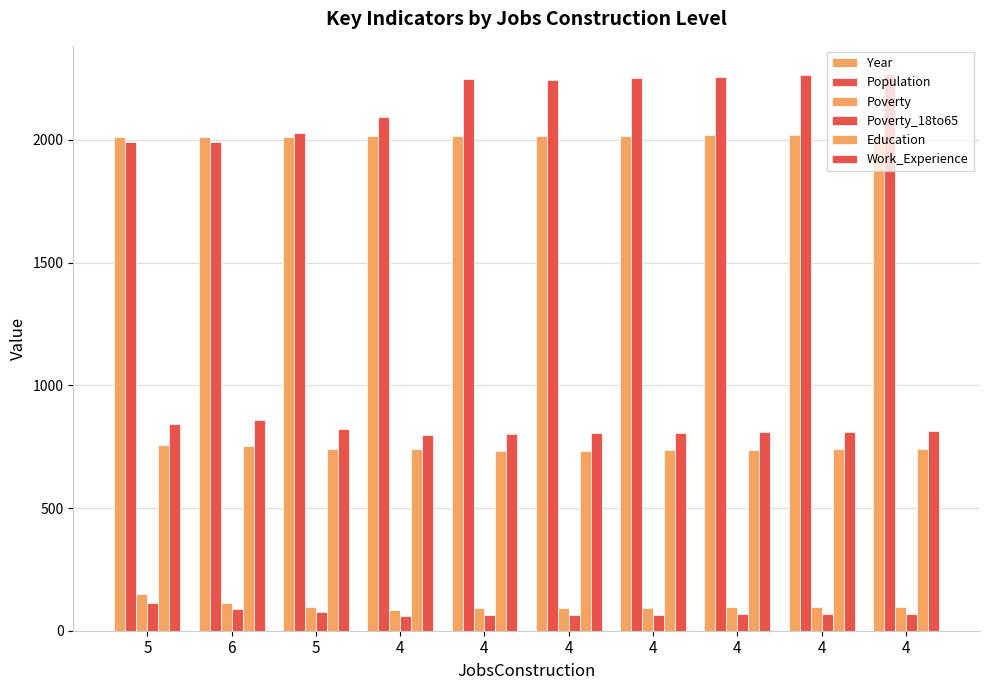

What is the value of the Work_Experience bar at the 4th from the left?

796